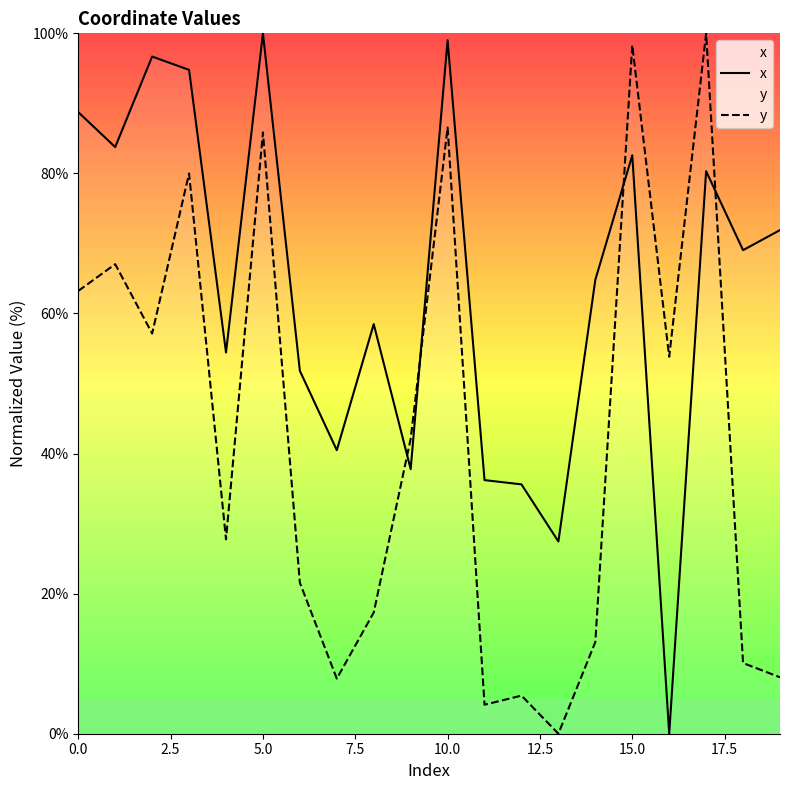

In y, how many points are higher than both neighbors (excluding endpoints)?

7